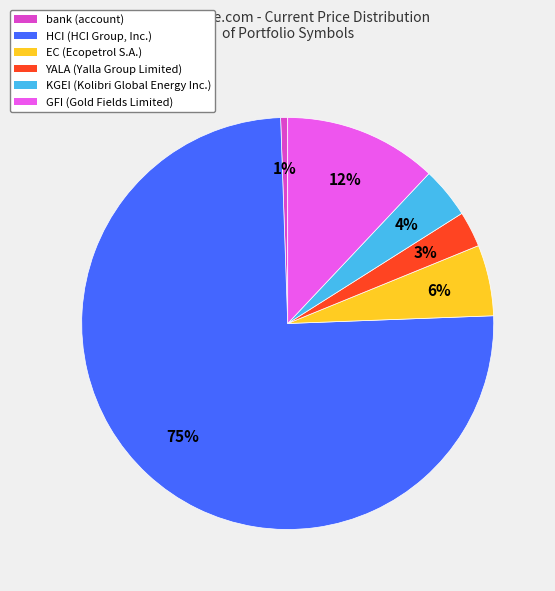

Is it true that EC is 6% of the pie?

True